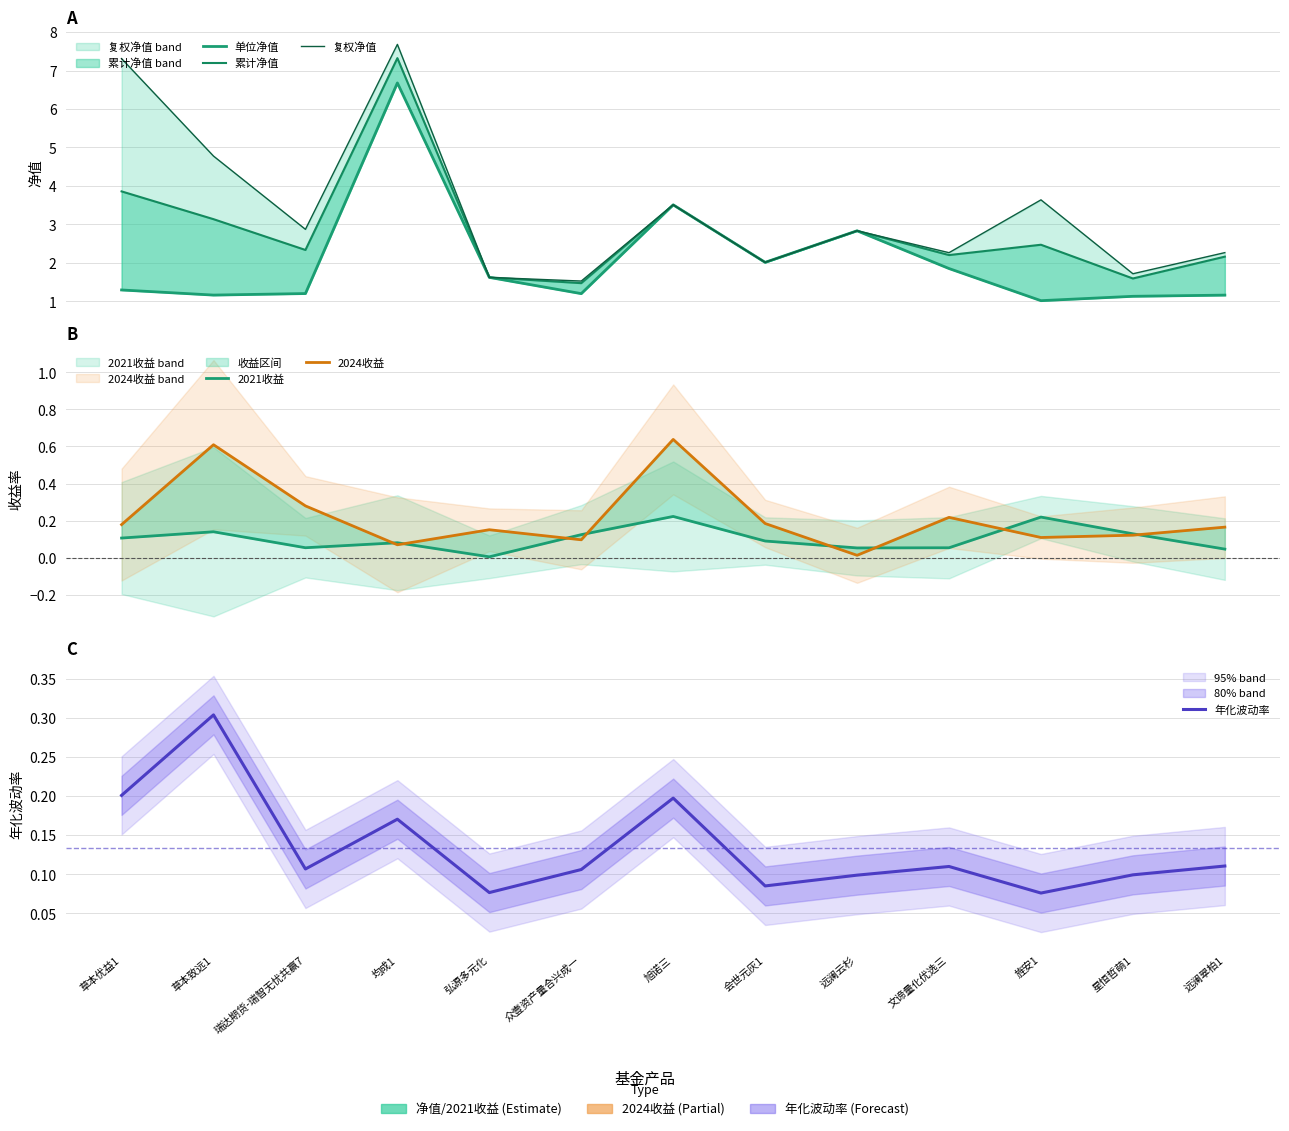

What is the label of the 13th point from the left?

远澜翠柏1